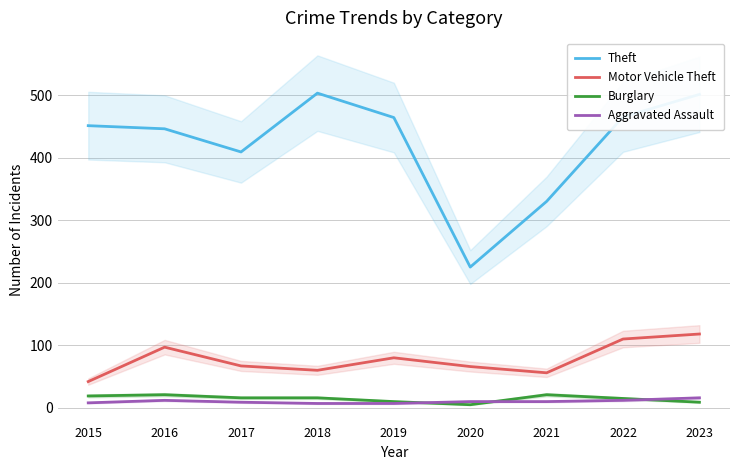

Between 2019 and 2022, which series saw the biggest shift?

Motor Vehicle Theft